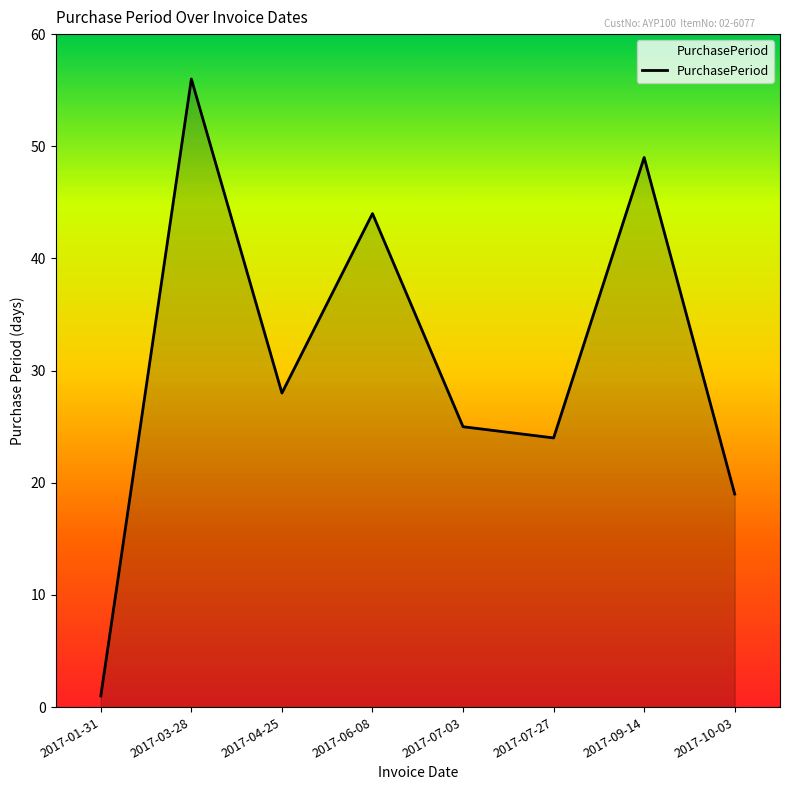

Where is the data nearest to the value 28?

2017-04-25